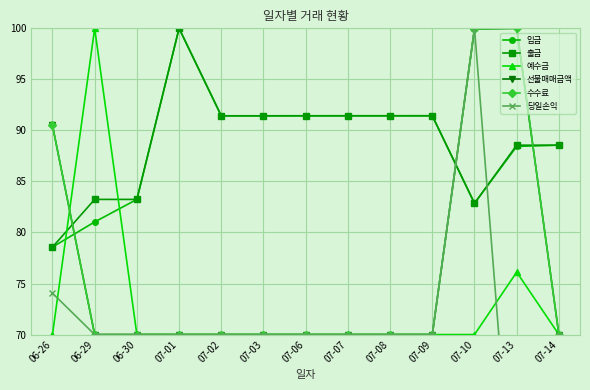

True or false: 선물매매금액 and 예수금 cross at least once.

True